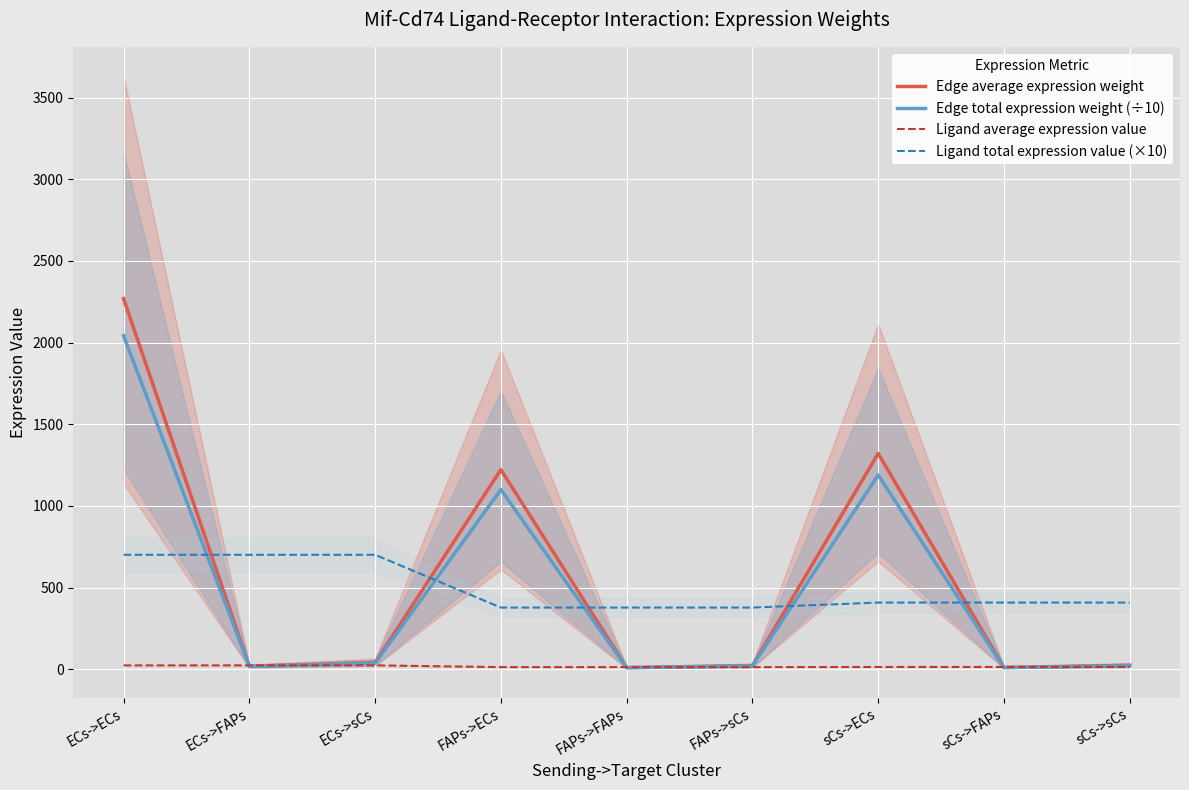

Which has a higher value, sCs->ECs or FAPs->FAPs?

sCs->ECs